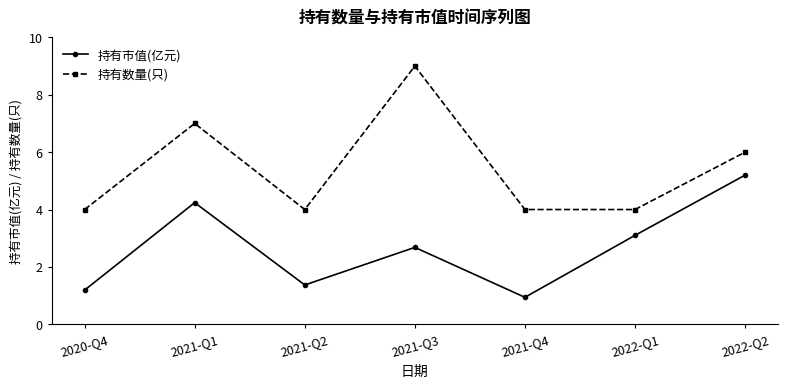

Rank the series by their maximum value, from highest to lowest.

持有数量(只), 持有市值(亿元)